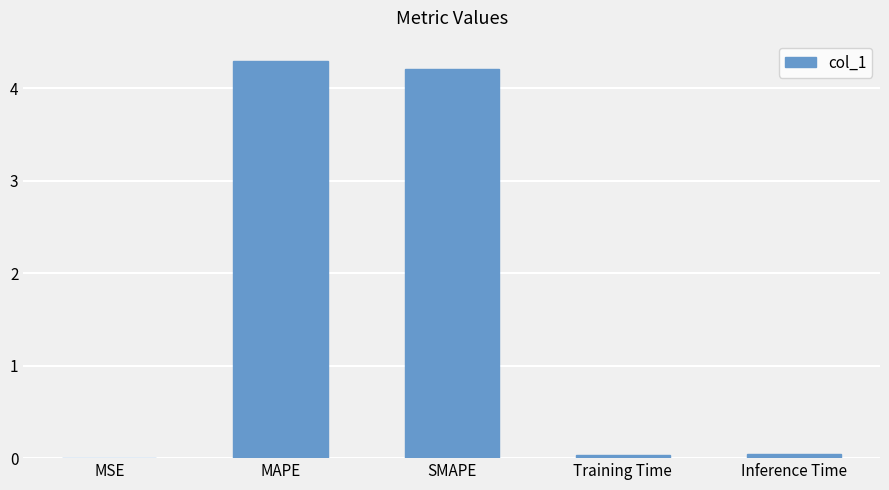

What is the sum of all values?

8.6